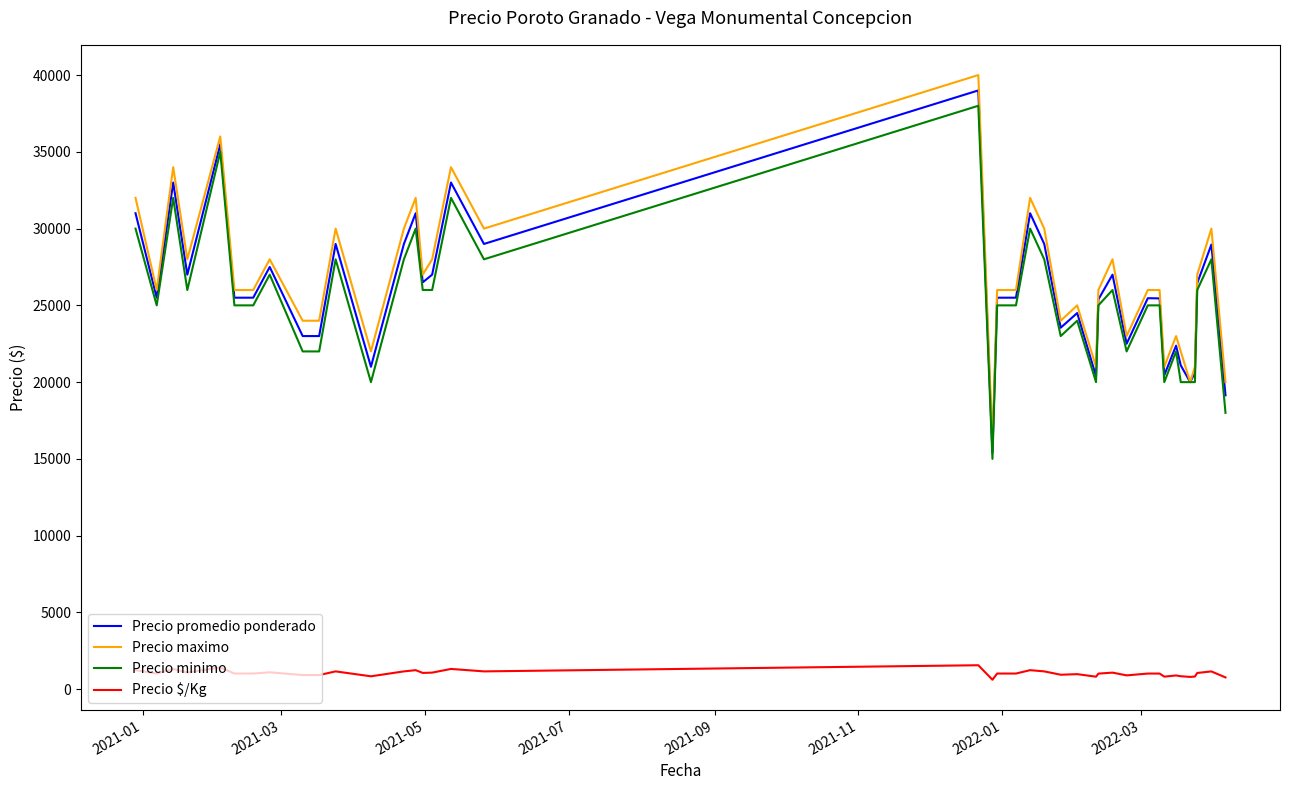

What is the sum of all Precio $/Kg values?

41629